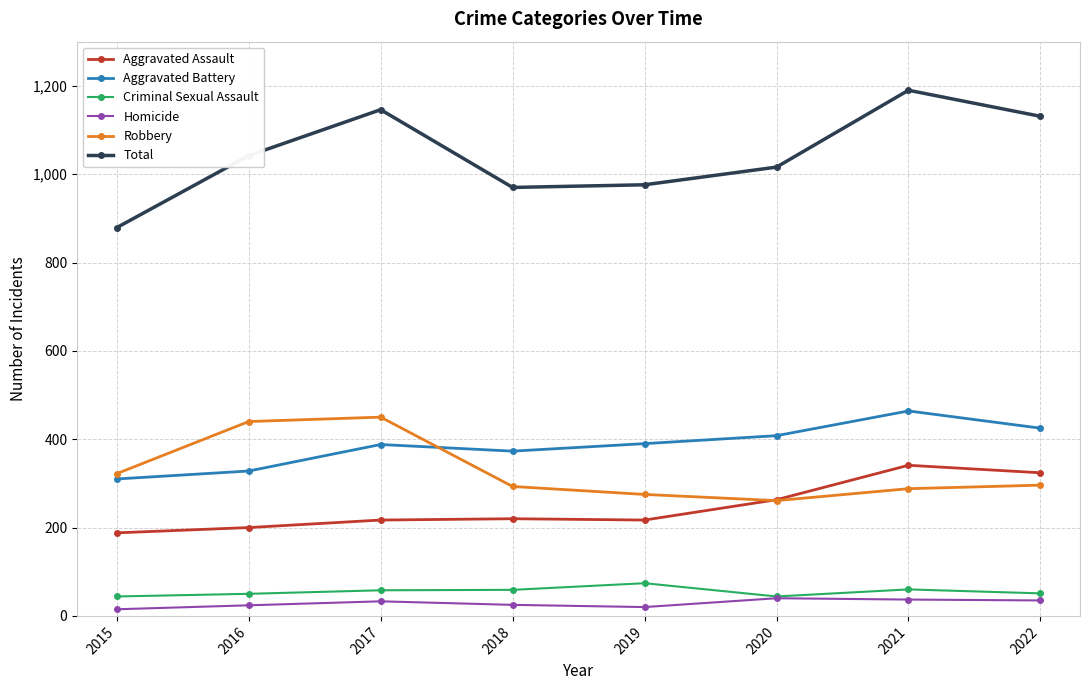

At which label does Aggravated Assault reach its peak?

2021